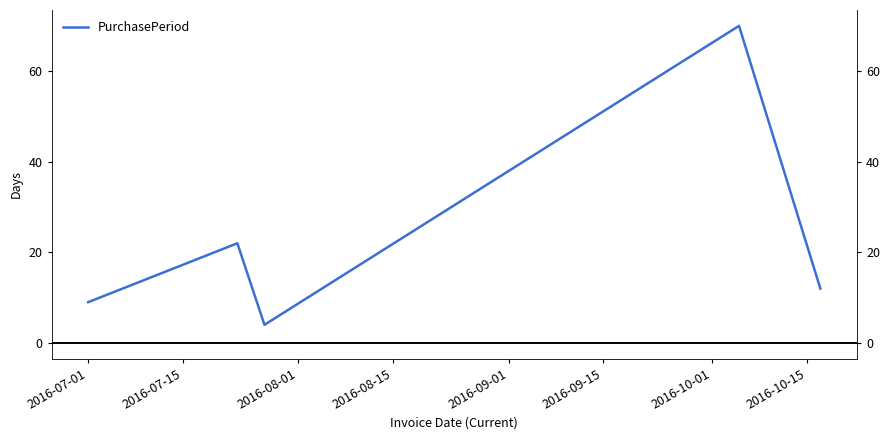

Is this an area chart (filled region under the line)?

No